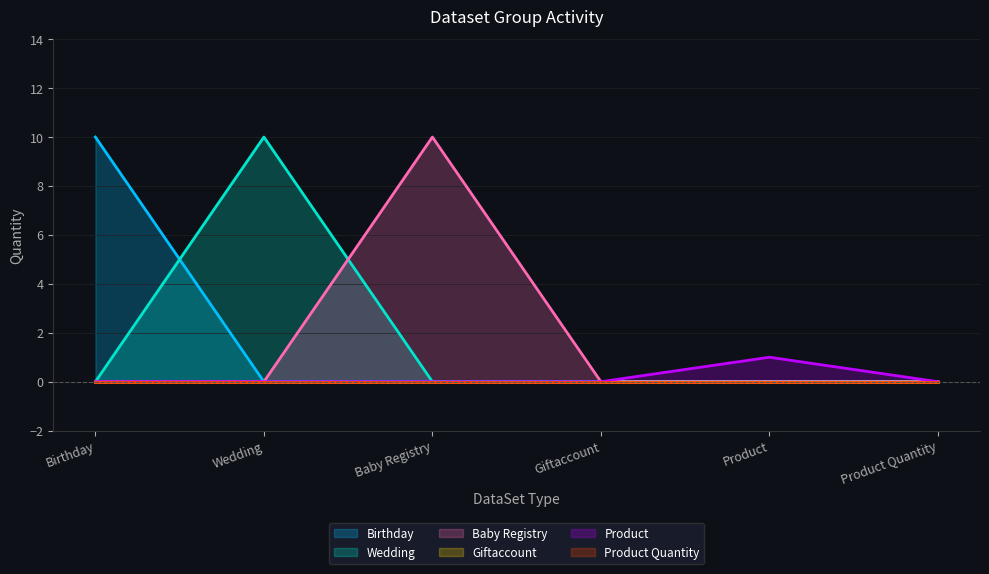

Which series has the largest range (max minus min)?

Birthday